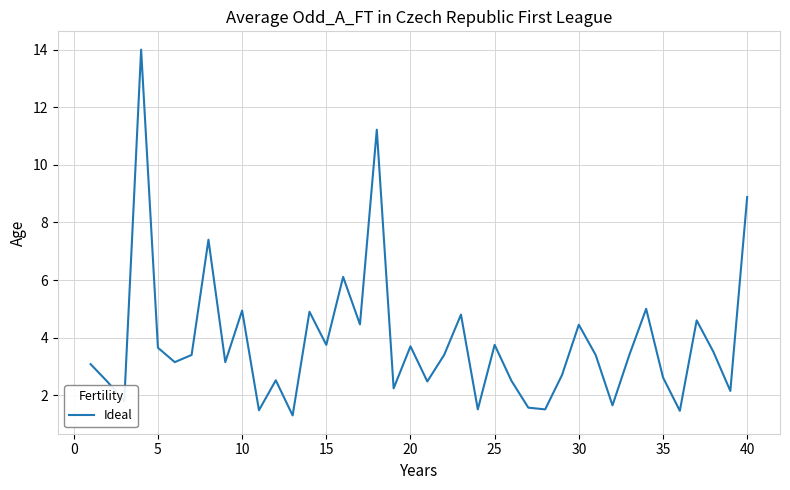

What is the greatest value displayed?

14.0